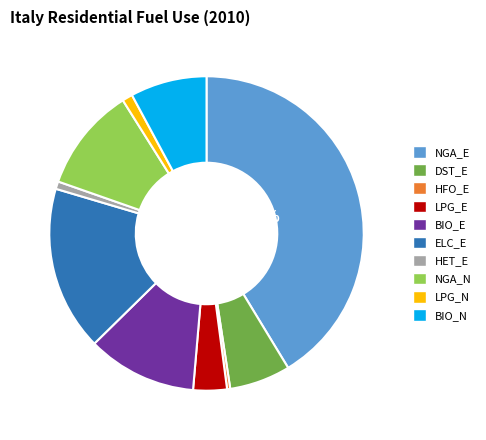

How many segments does this pie chart have?

10